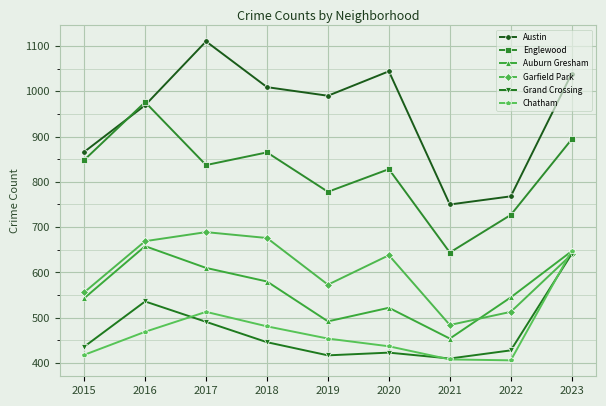

What is the approximate value of Grand Crossing at 2015?

436